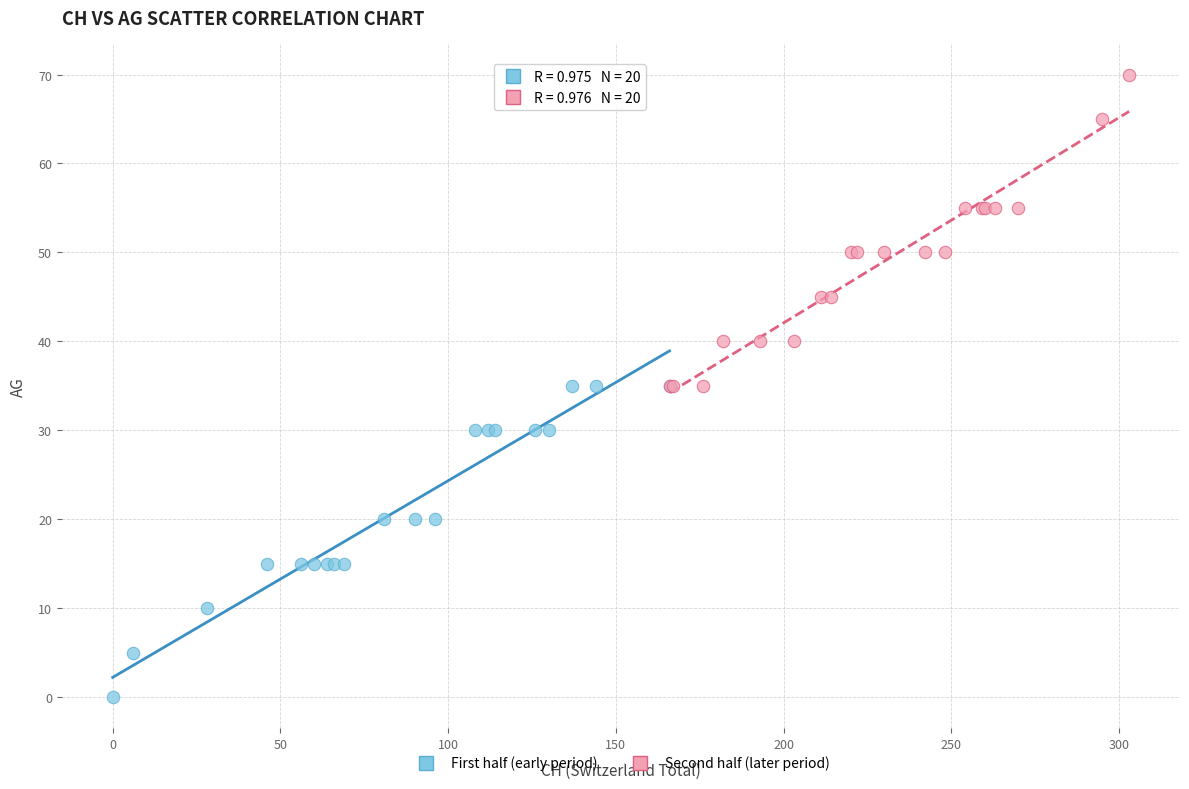

Which series contains the highest Y value?

Second half (later period)